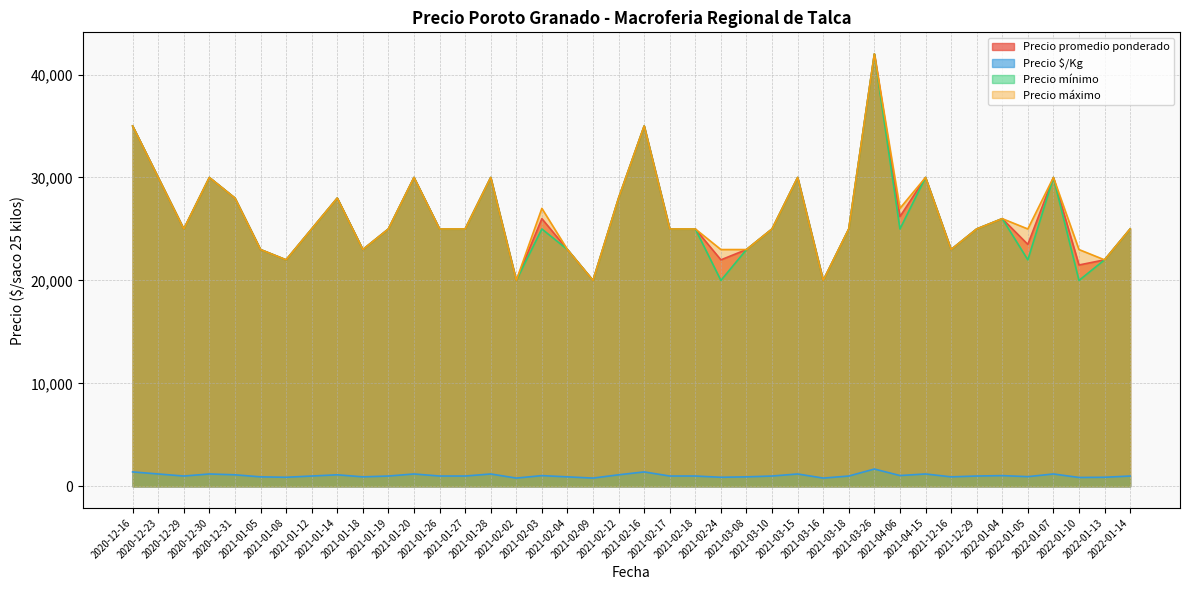

What position from the left is 2021-04-06?

31